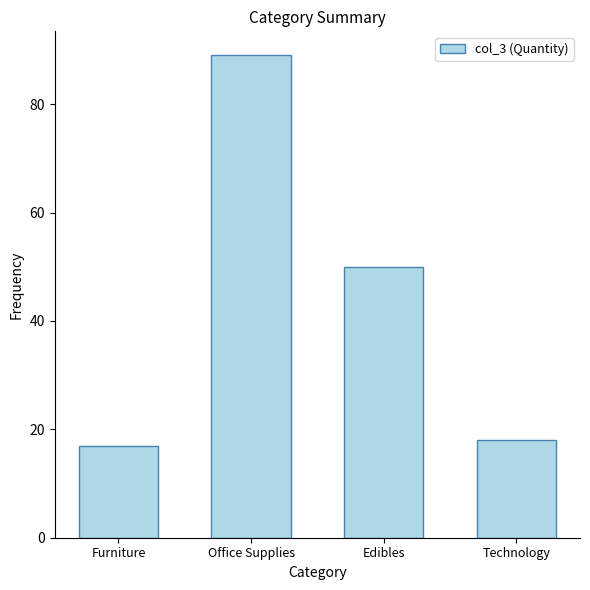

What is the average value?

44